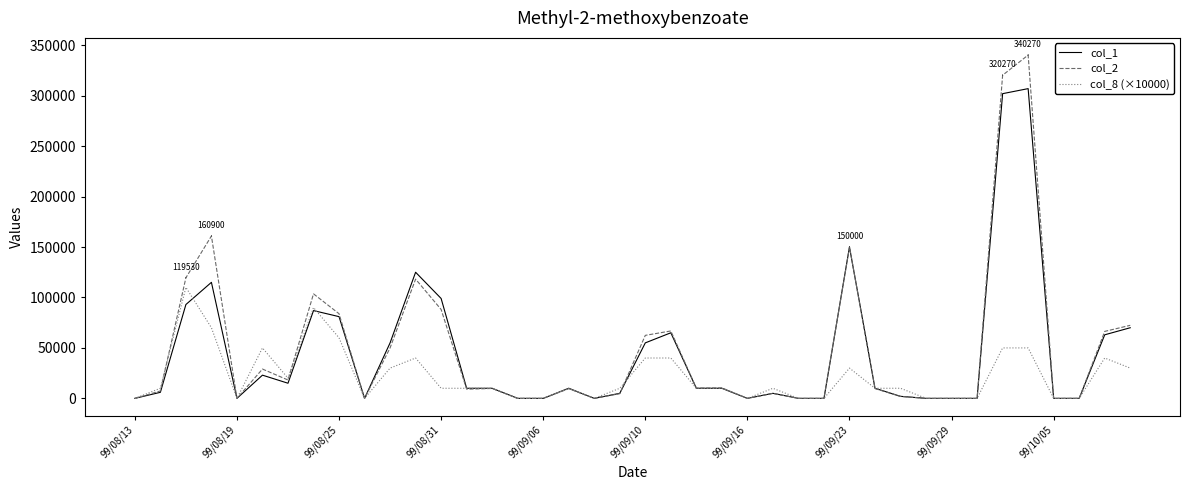

Does the chart have visible grid lines?

No